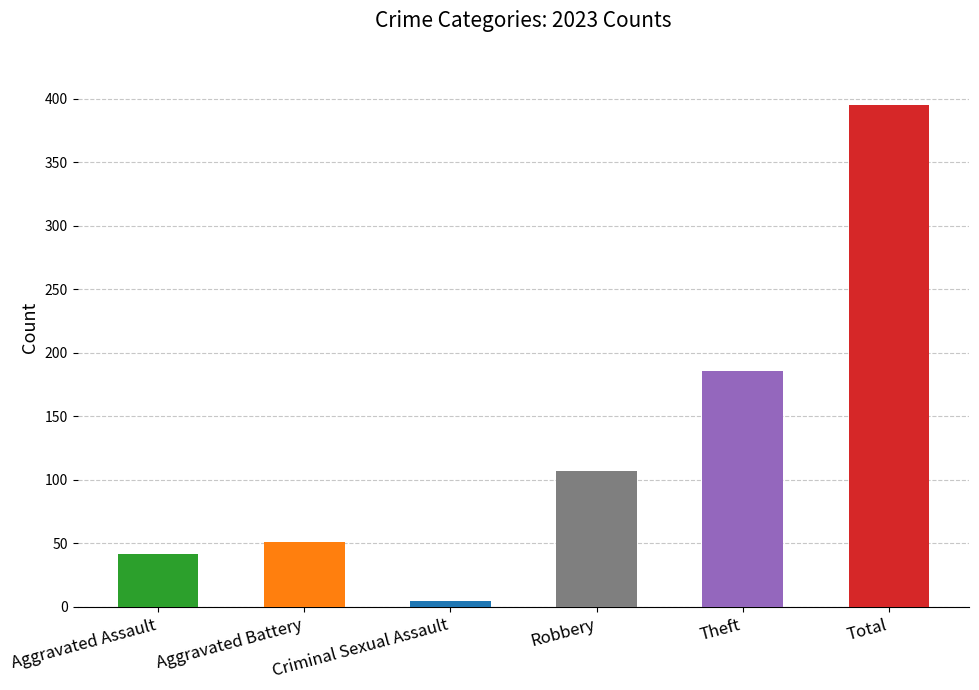

How many data points does each series have?

6